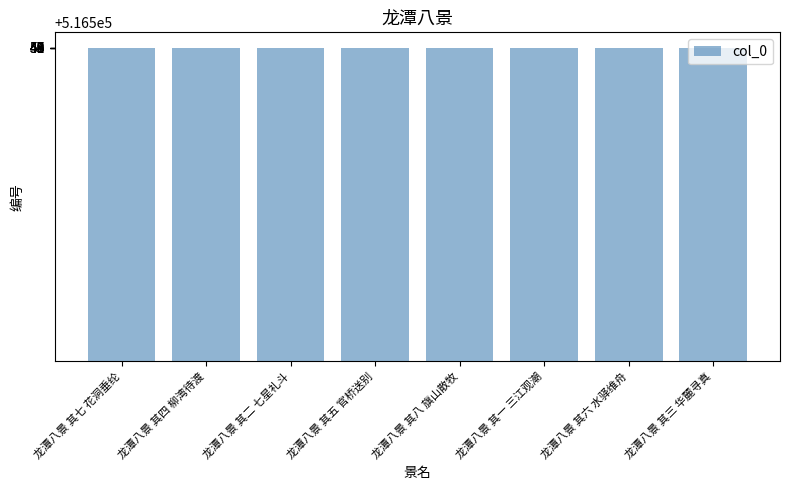

Is it true that the value at 龙潭八景 其六 水驿维舟 is 516549?

True